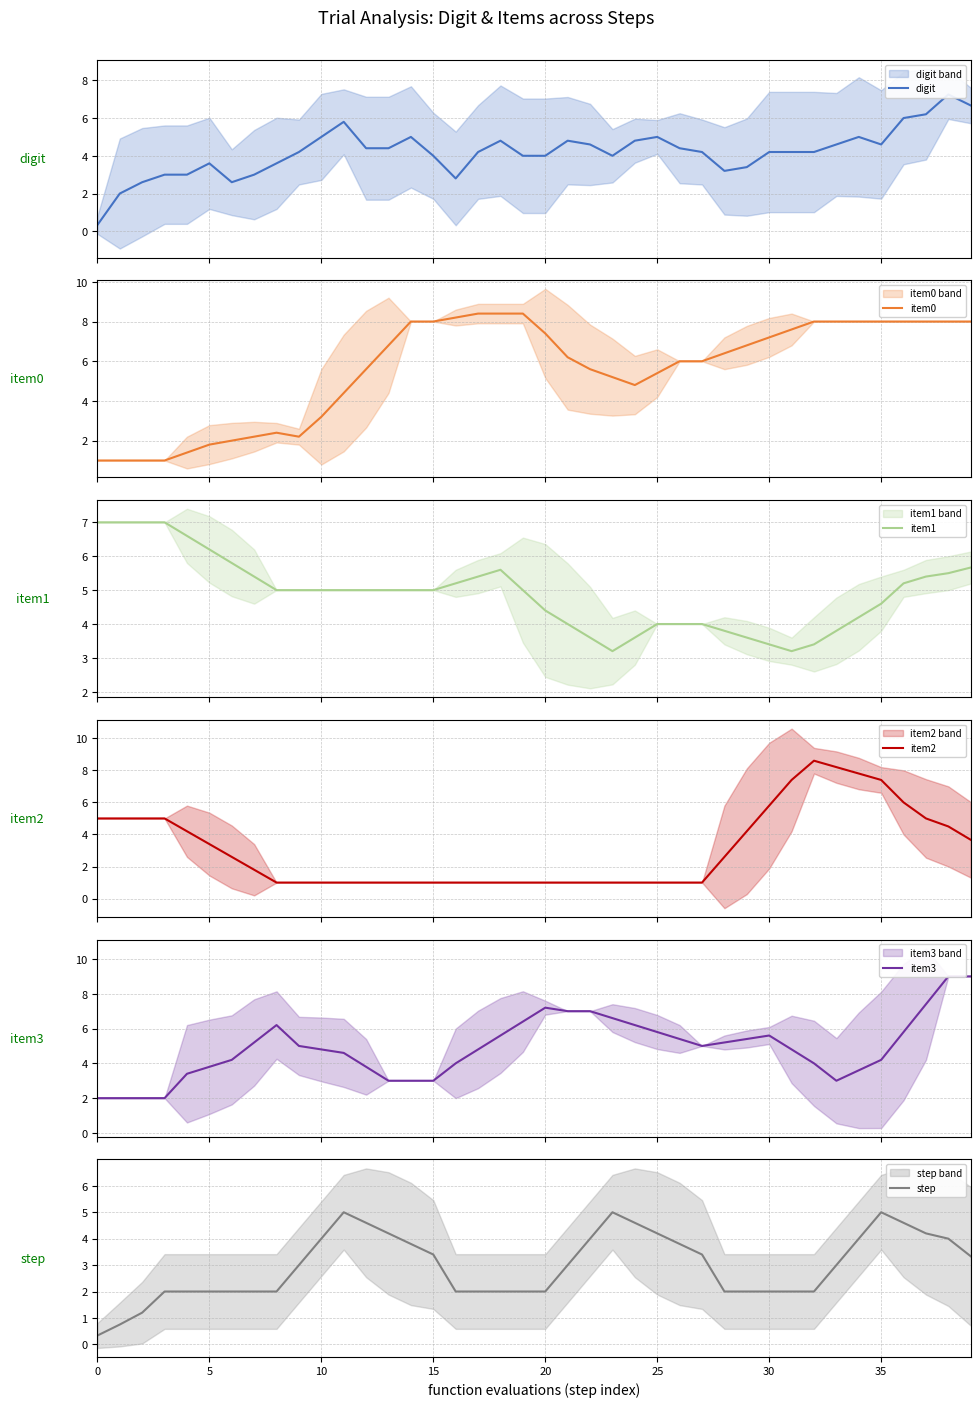

True or false: item3 has more than 0 points higher than both neighbors.

True